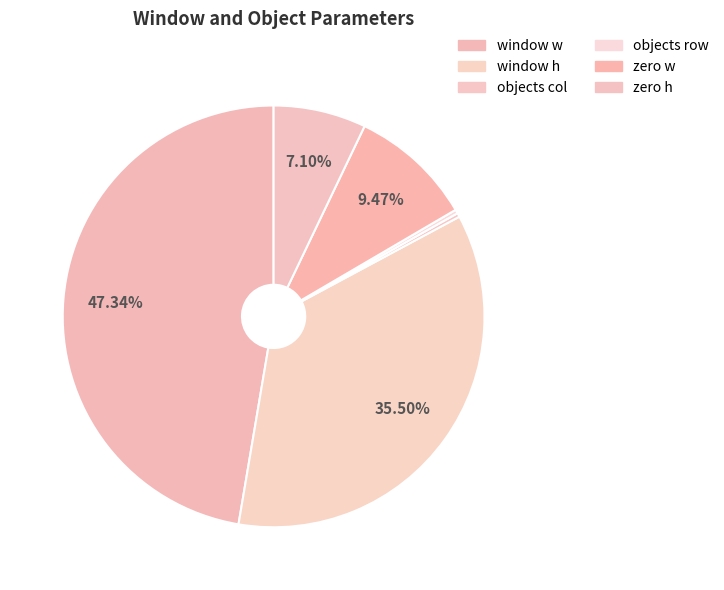

How many segments does this pie chart have?

6